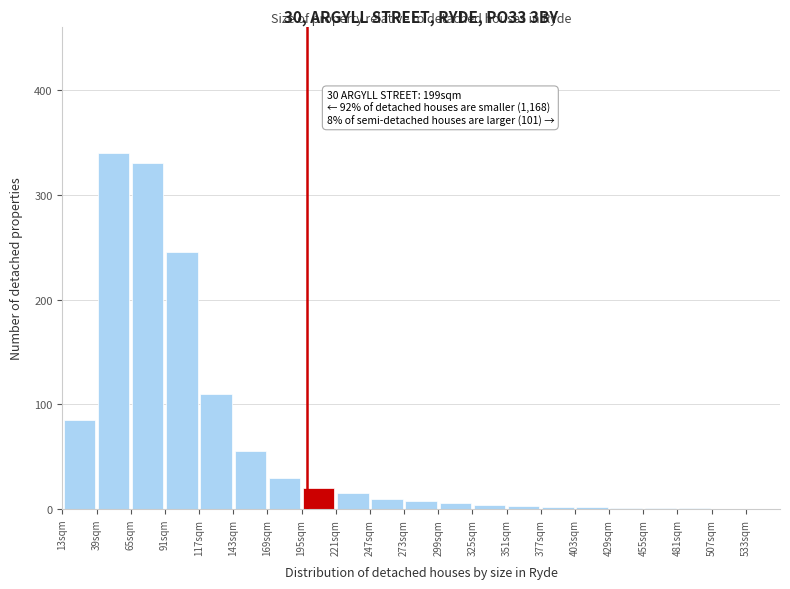

Over which range of the x-axis is the bar tallest?

39 to 65